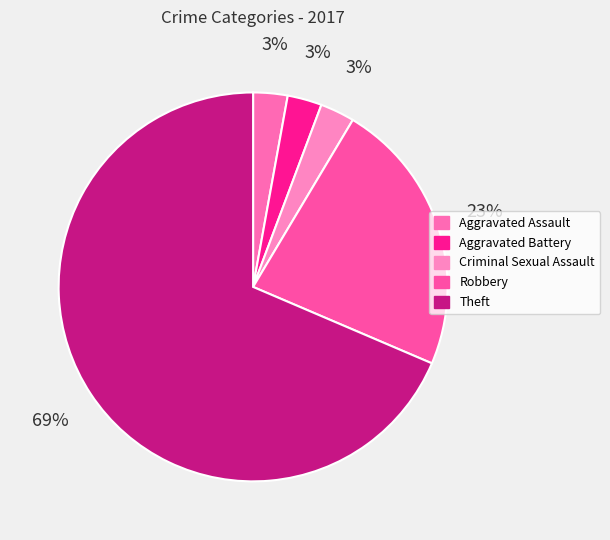

To the nearest percent, what is the average slice percentage?

20%